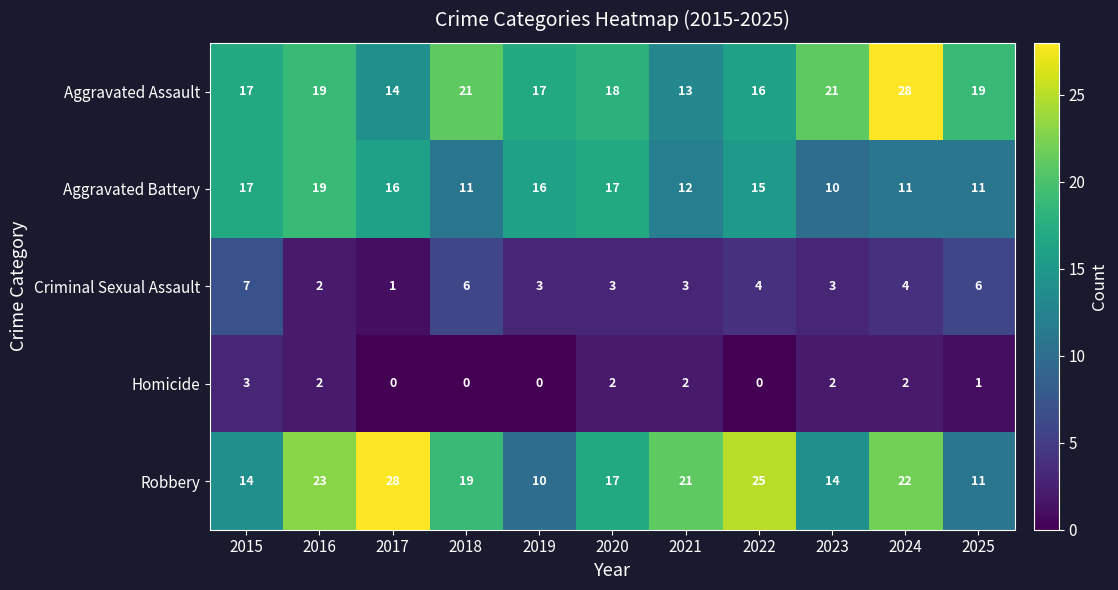

True or false: Aggravated Assault has a value of 13 at 2021.

True